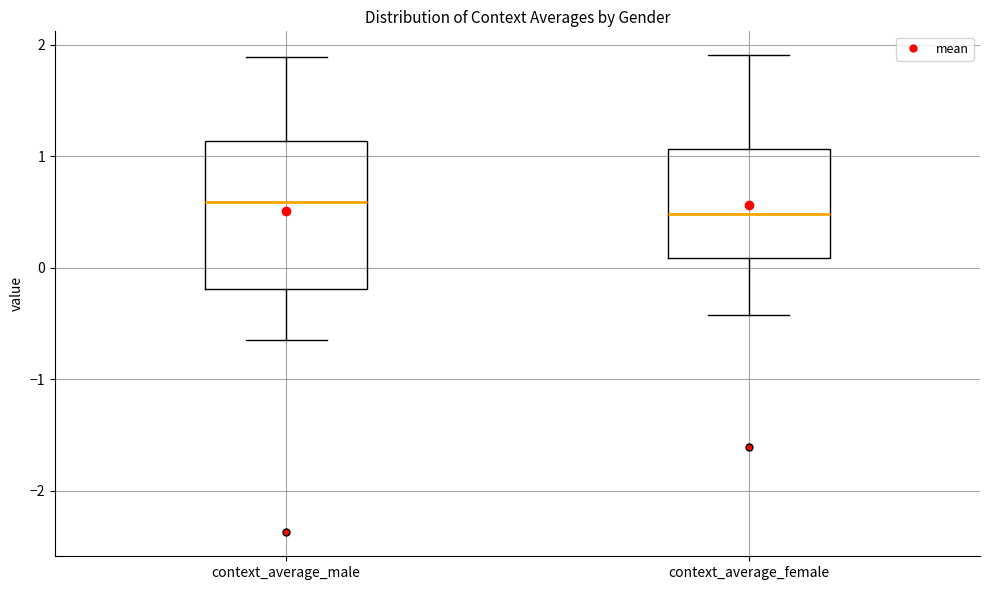

Which box's median line is the highest?

context_average_male